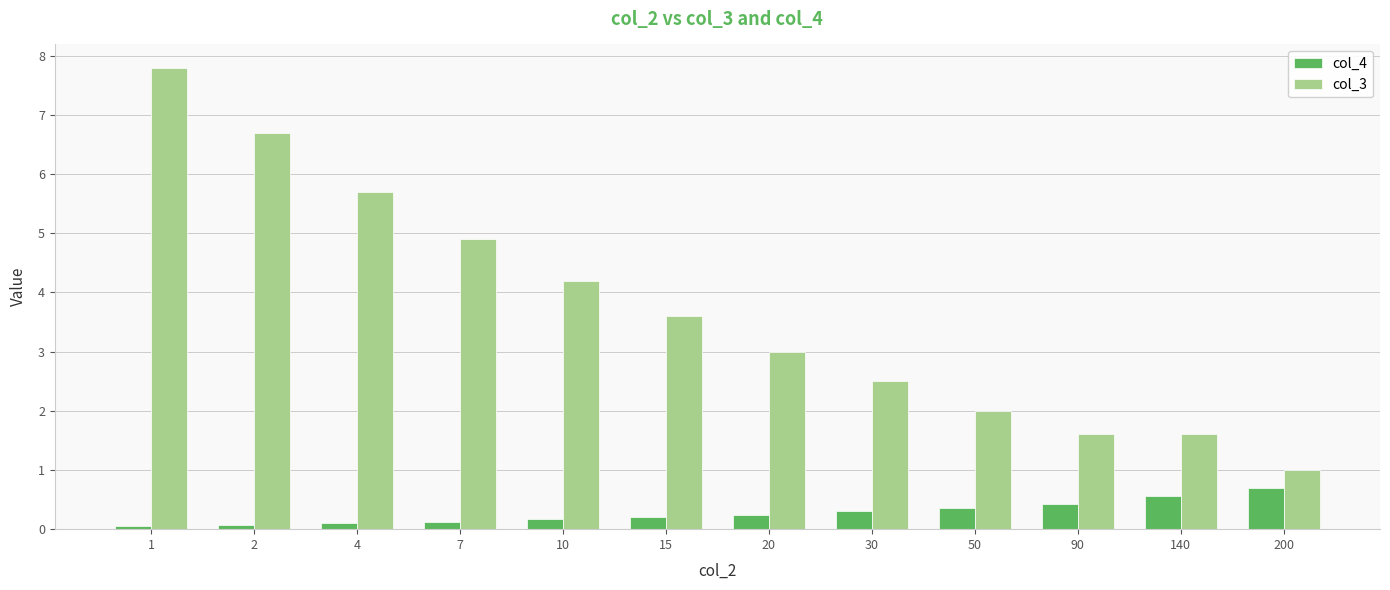

How many groups of bars are there?

12